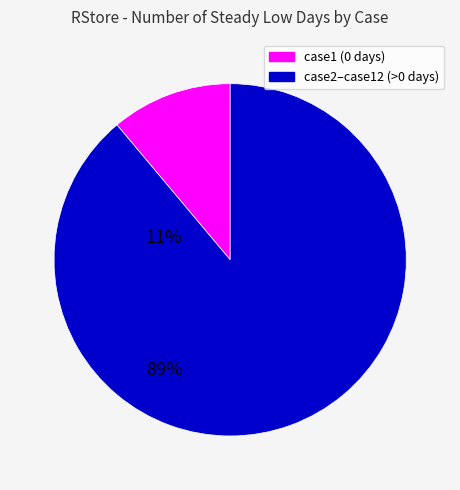

Between case1 (0 days) and case2–case12 (>0 days), which is larger?

case2–case12 (>0 days)